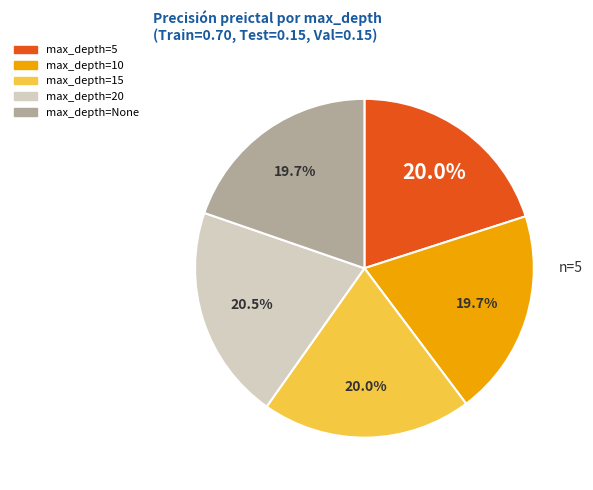

Is the sum of max_depth=10 and max_depth=15 greater than half?

No